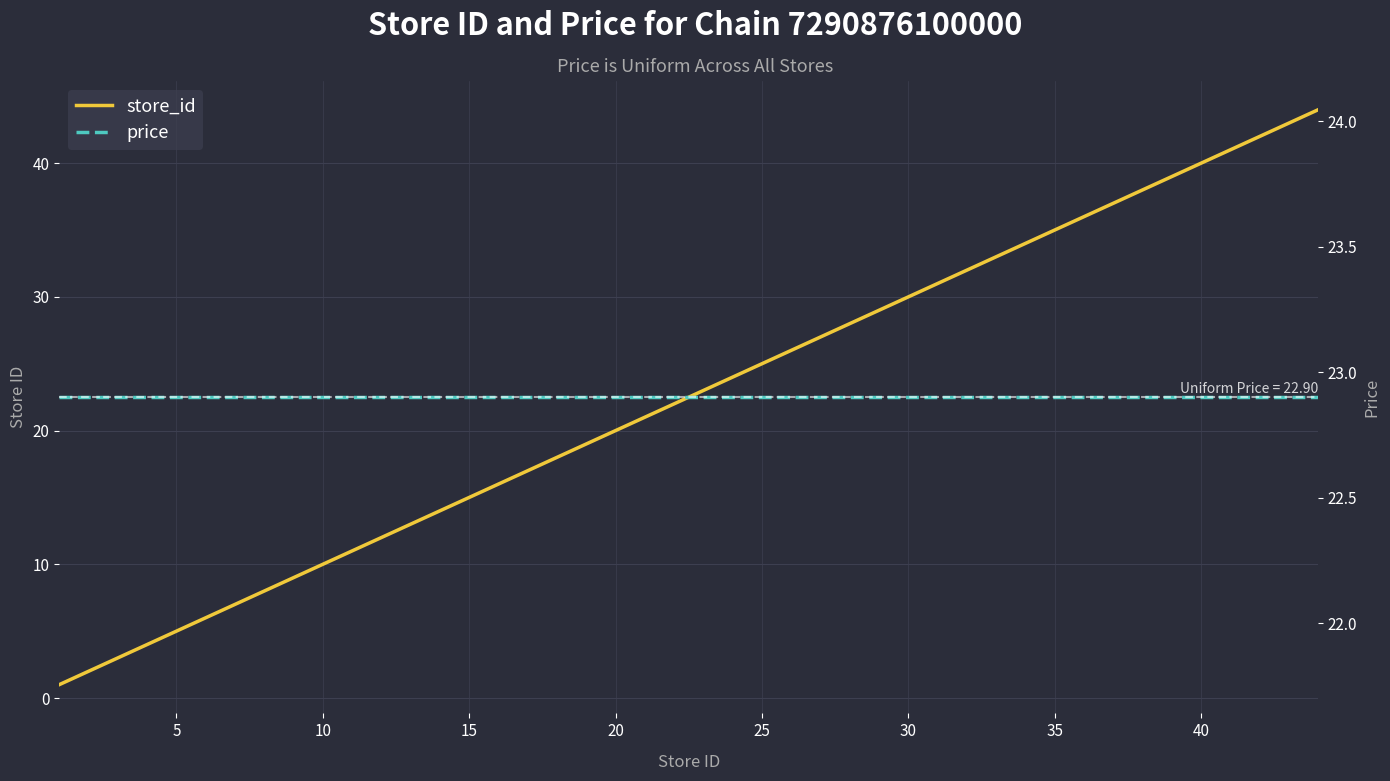

What is the value of the price point at the 8th from the left?

22.9